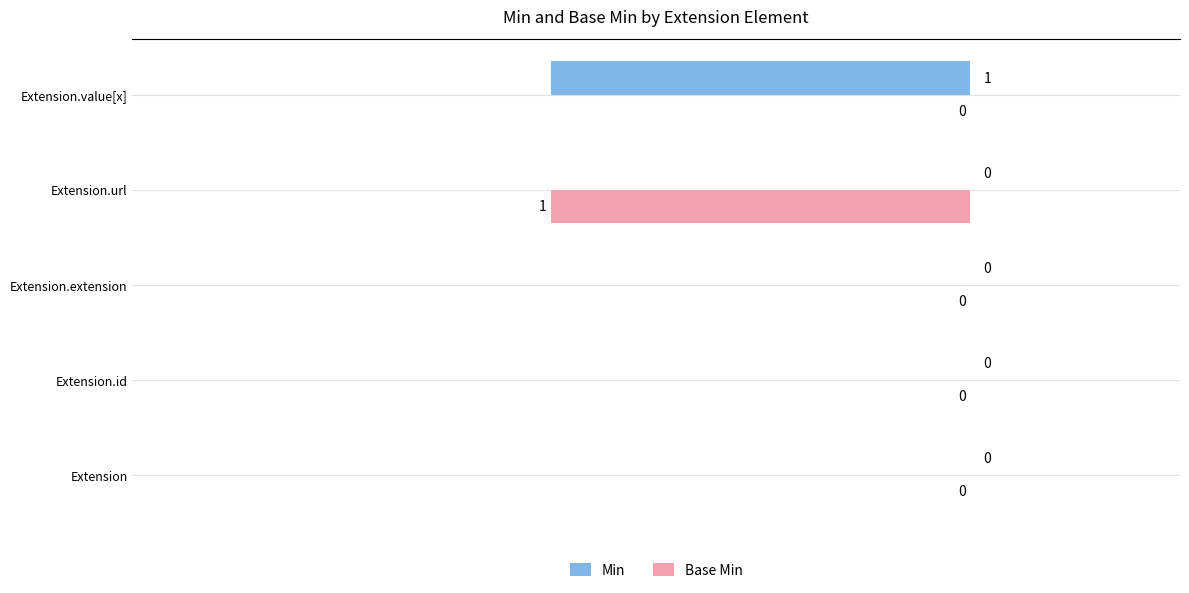

Which series has the largest total across all categories?

Min